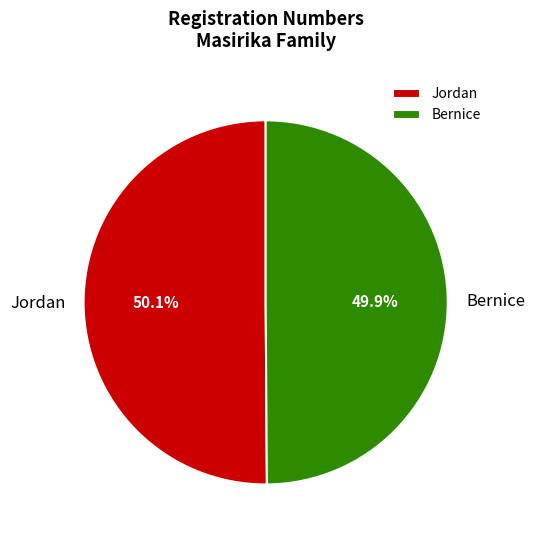

To the nearest percent, what percentage of the pie is Bernice?

50%